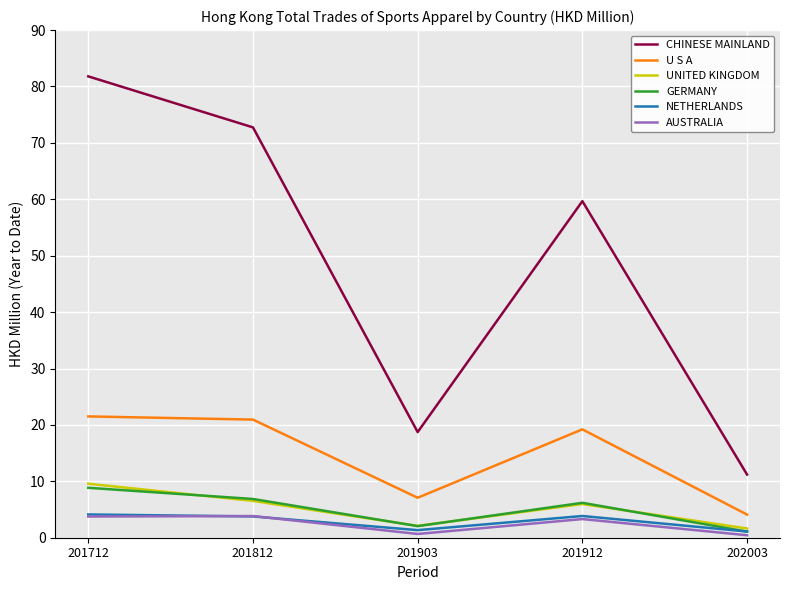

What is the lowest value of the CHINESE MAINLAND series?

11.2